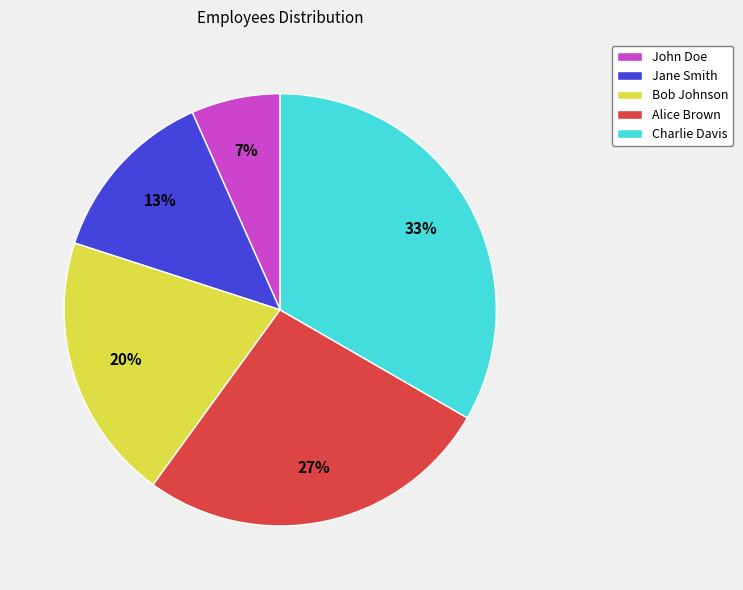

To the nearest percent, what portion does John Doe represent?

7%